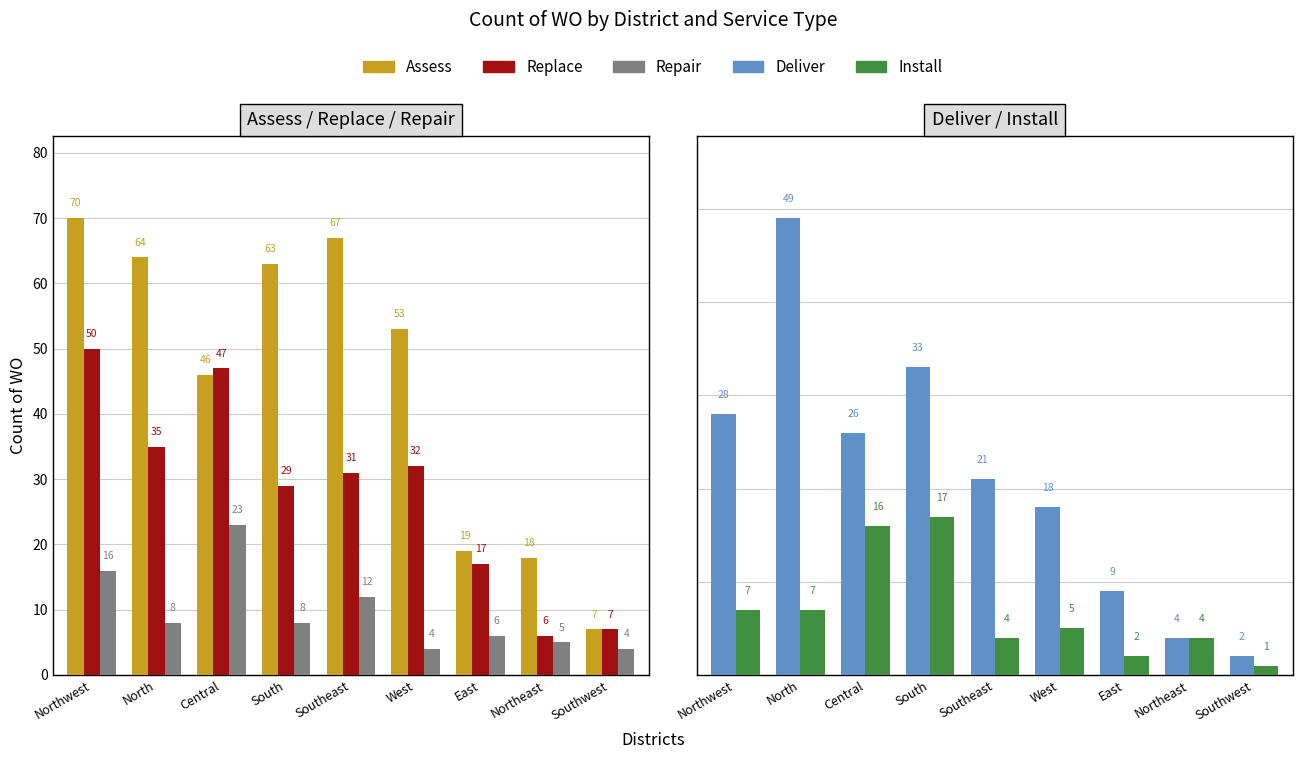

What is the value of the Install bar at the 5th from the left?

4